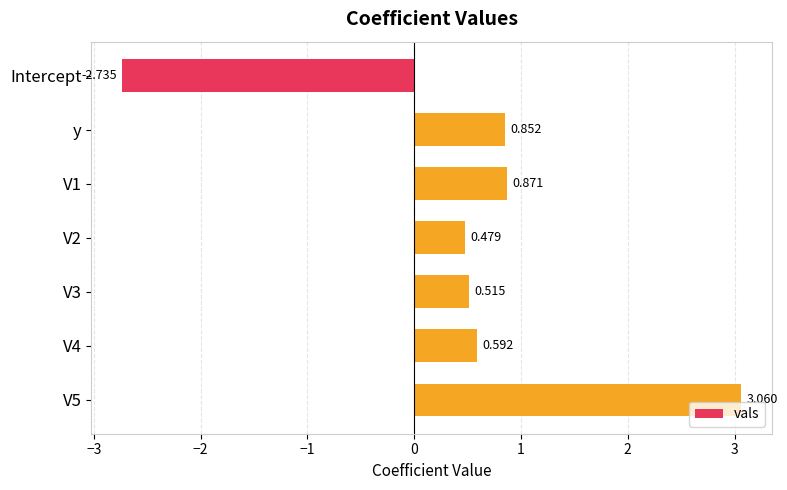

How many data points does each series have?

7